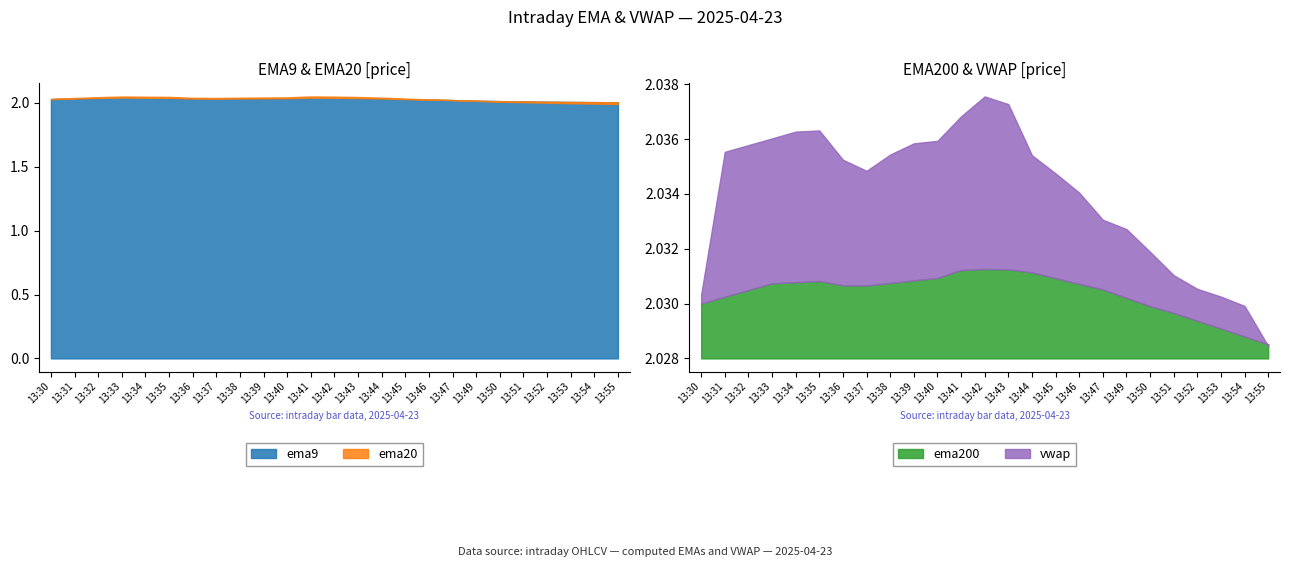

The vwap series shows 2.0 at 13:43. True or false?

True